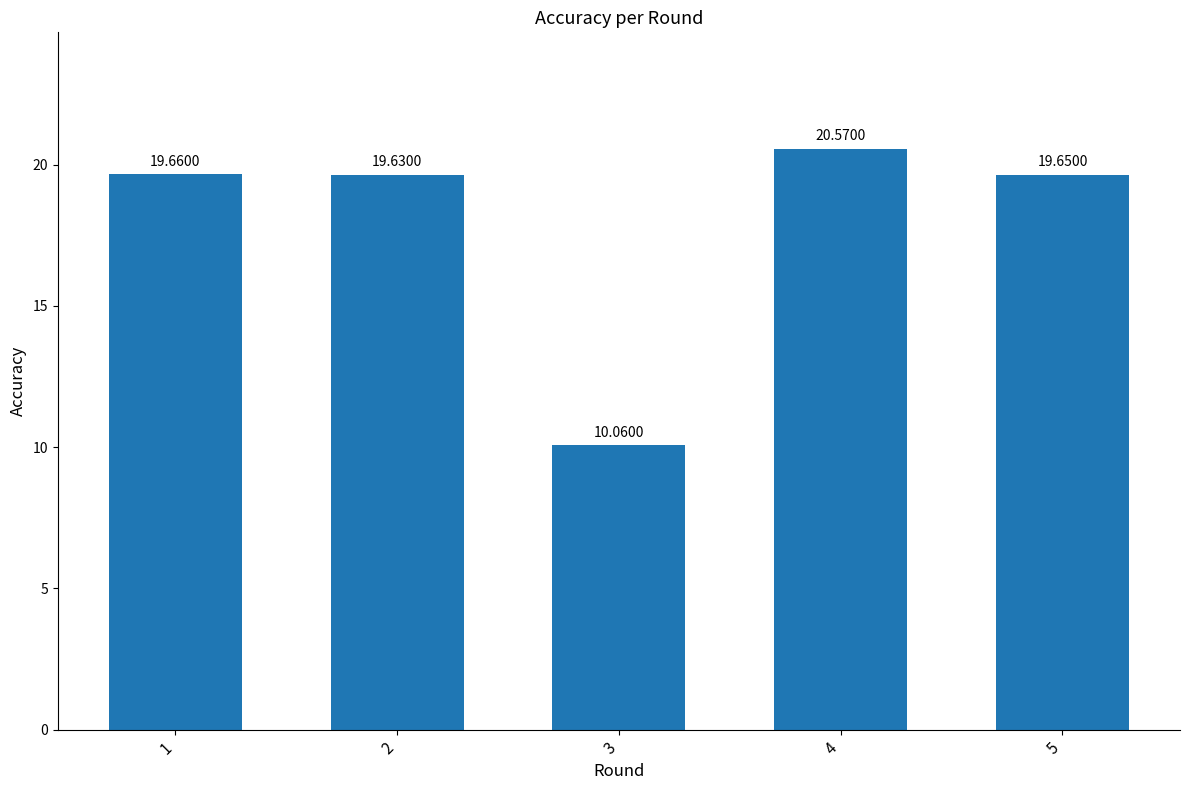

What is the difference between the maximum and minimum values?

10.5